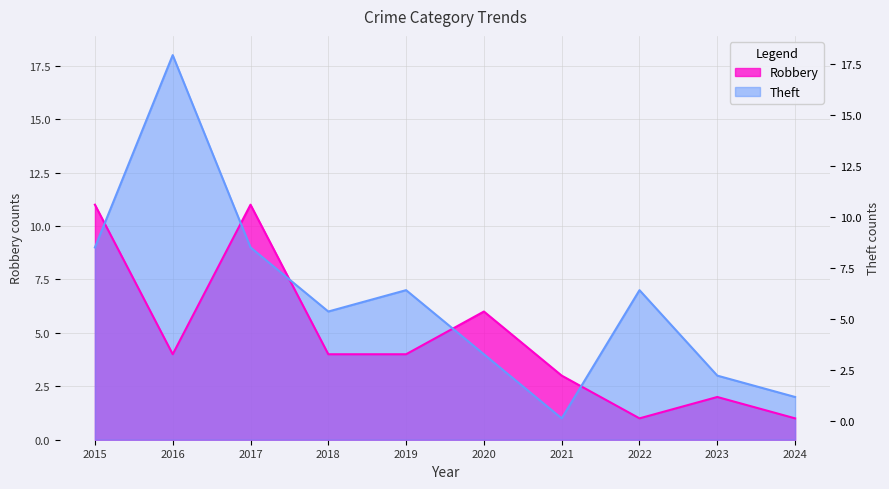

At which category does Robbery reach its first local peak?

2017